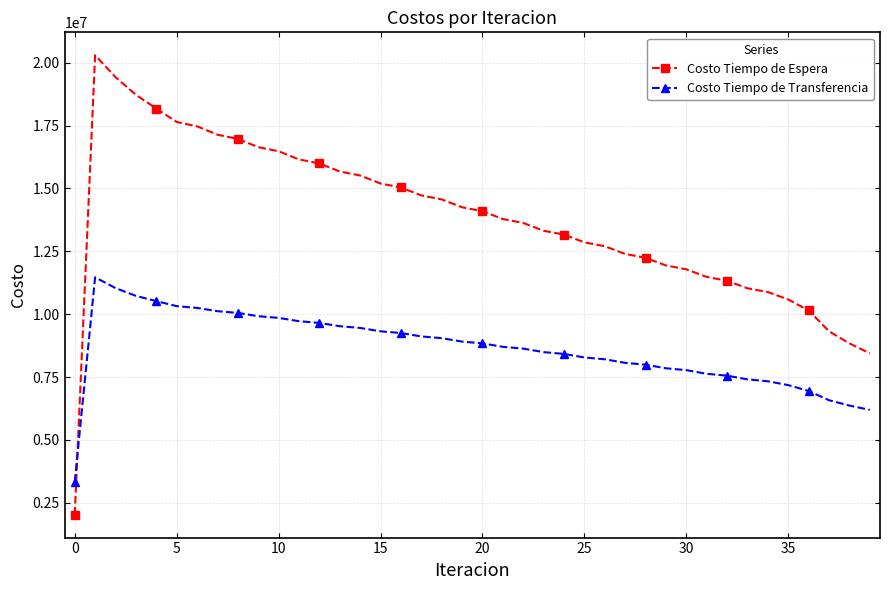

Which series has the largest total across all categories?

Costo Tiempo de Espera